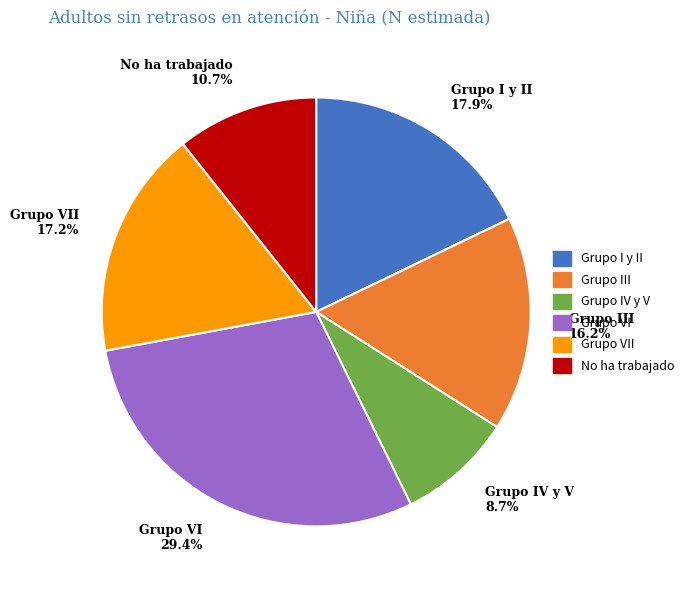

Which slice is the smallest?

Grupo IV y V